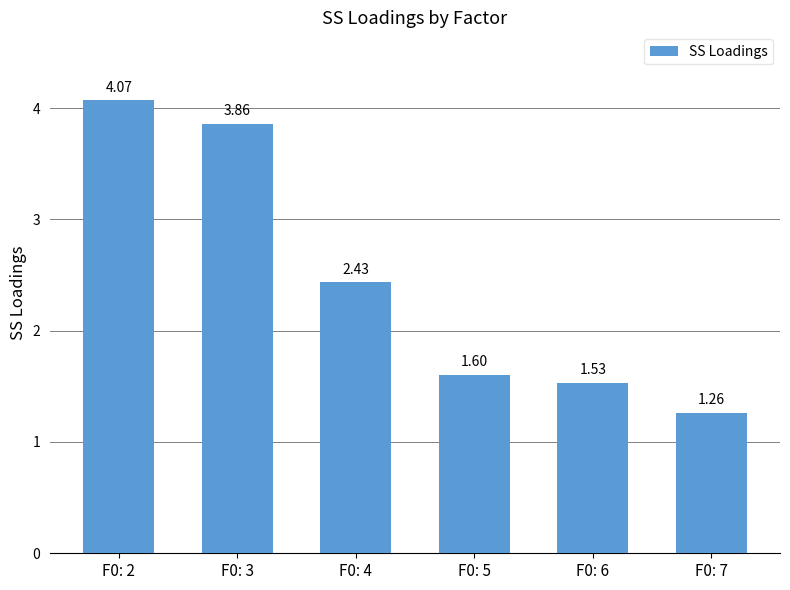

Rank the categories by value from lowest to highest.

F0: 7, F0: 6, F0: 5, F0: 4, F0: 3, F0: 2